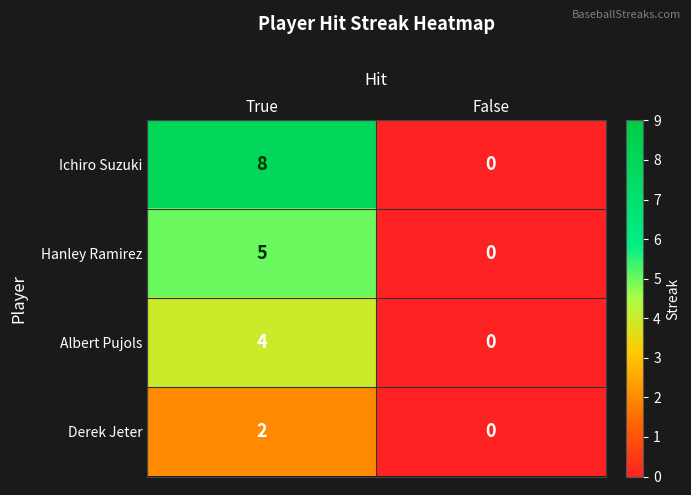

Rank the series by their maximum value, from highest to lowest.

Ichiro Suzuki, Hanley Ramirez, Albert Pujols, Derek Jeter